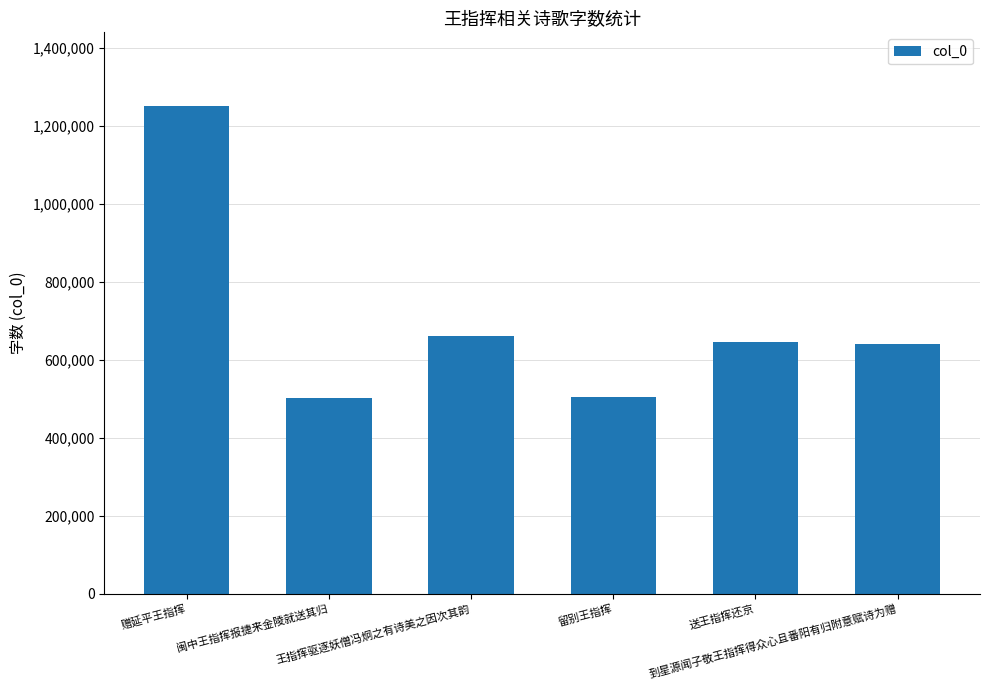

How many data points are less than 645140?

3